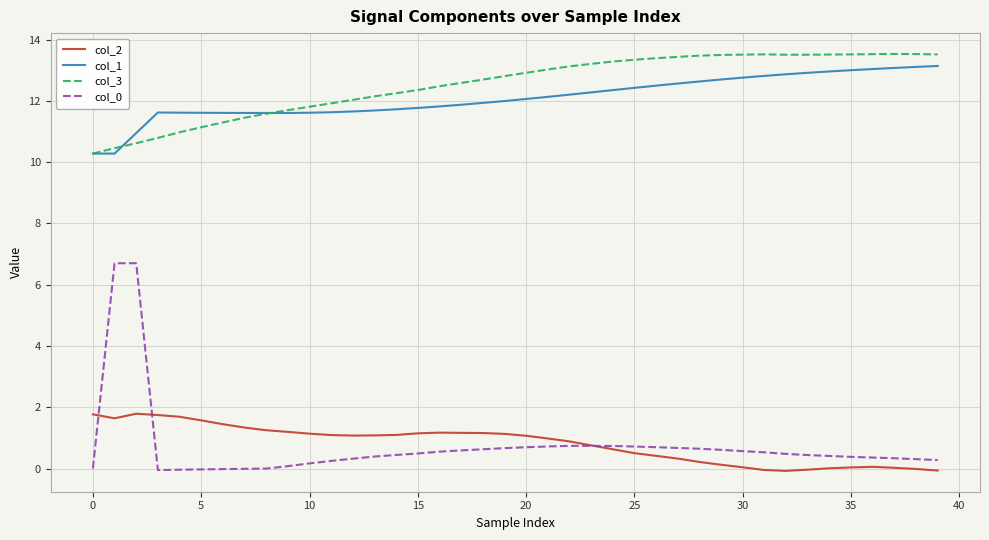

True or false: col_0 and col_3 cross at least once.

False